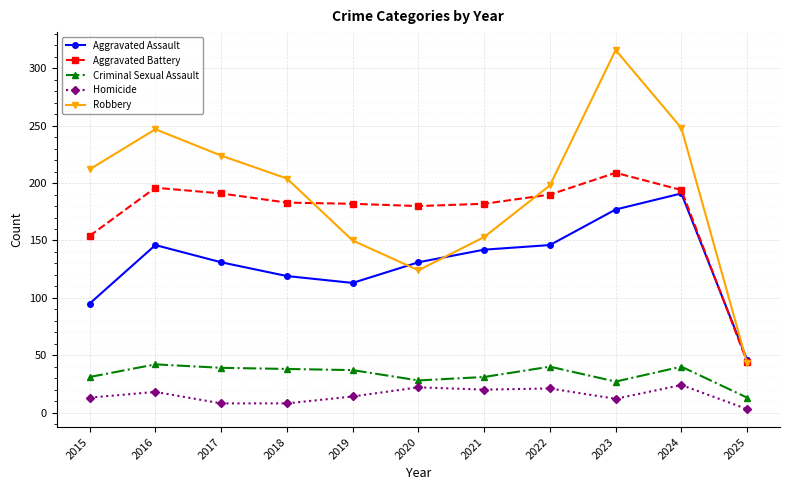

How many data points does each series have?

11